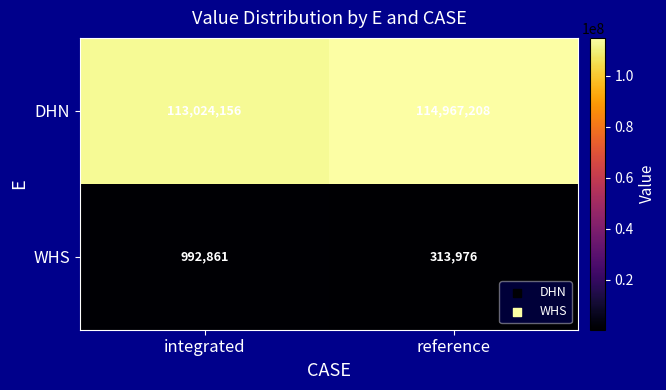

What is the maximum value for DHN?

114967208